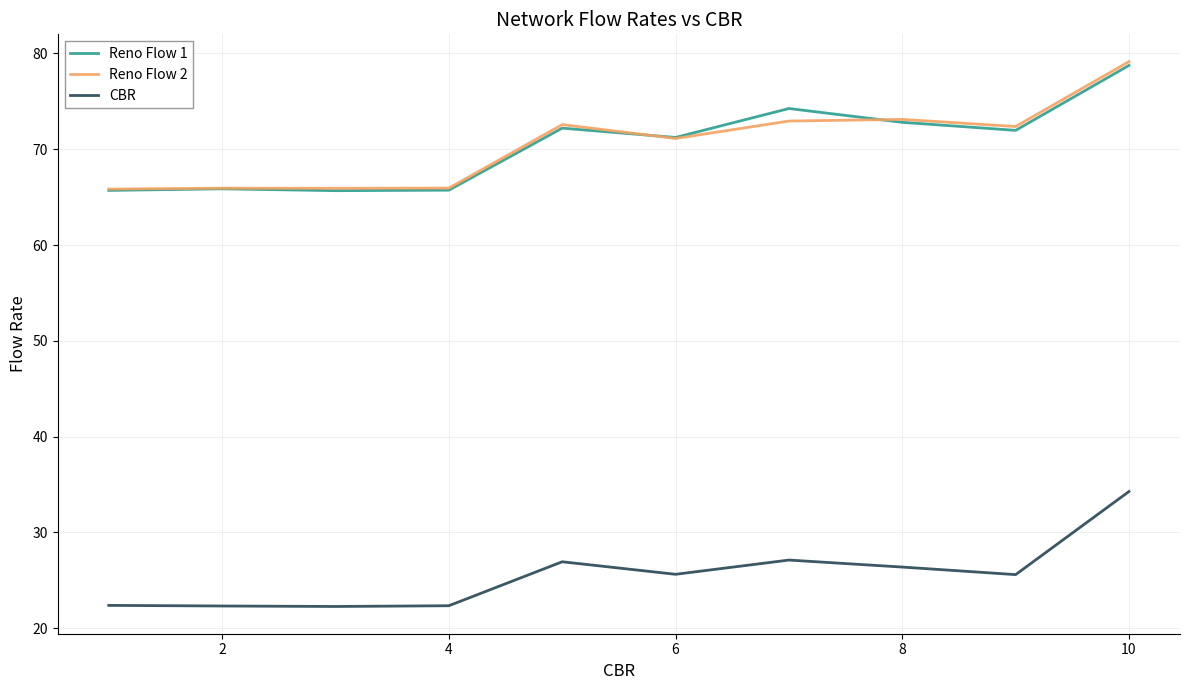

Does the chart have visible grid lines?

Yes